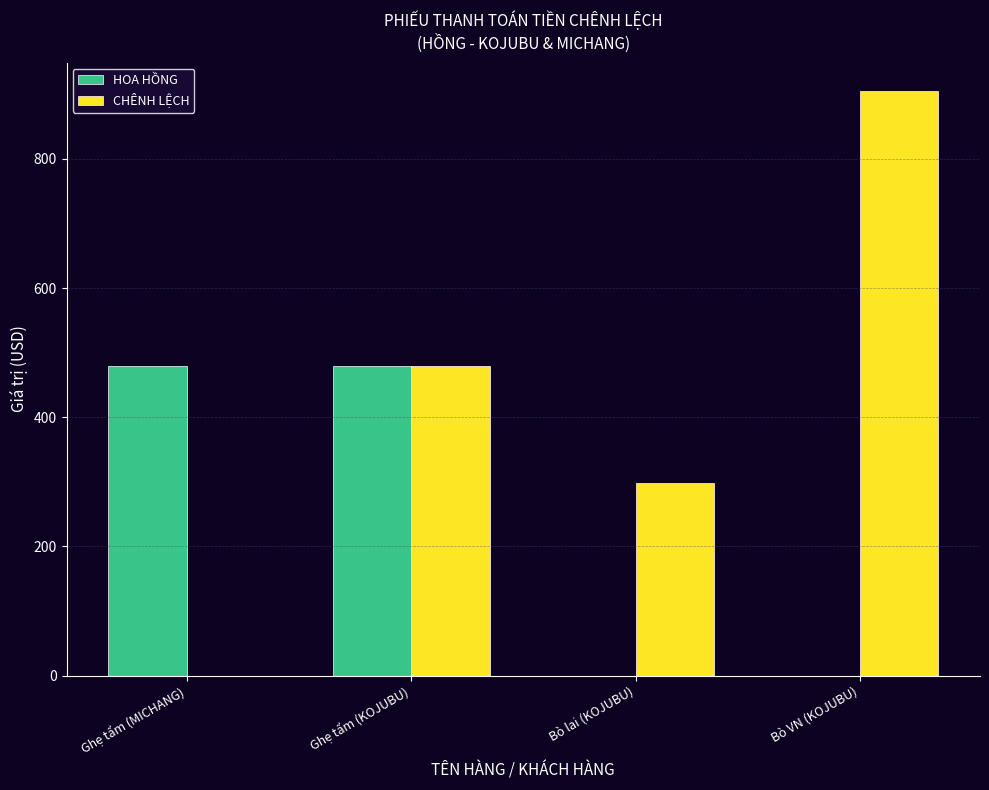

Which series has the largest total across all categories?

CHÊNH LỆCH